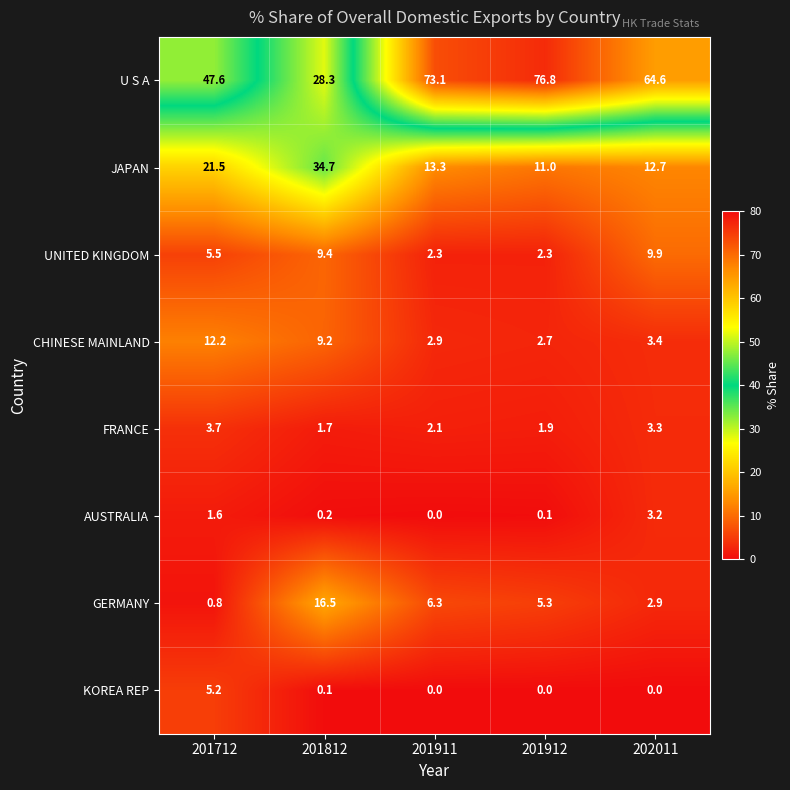

How many data points does each series have?

5